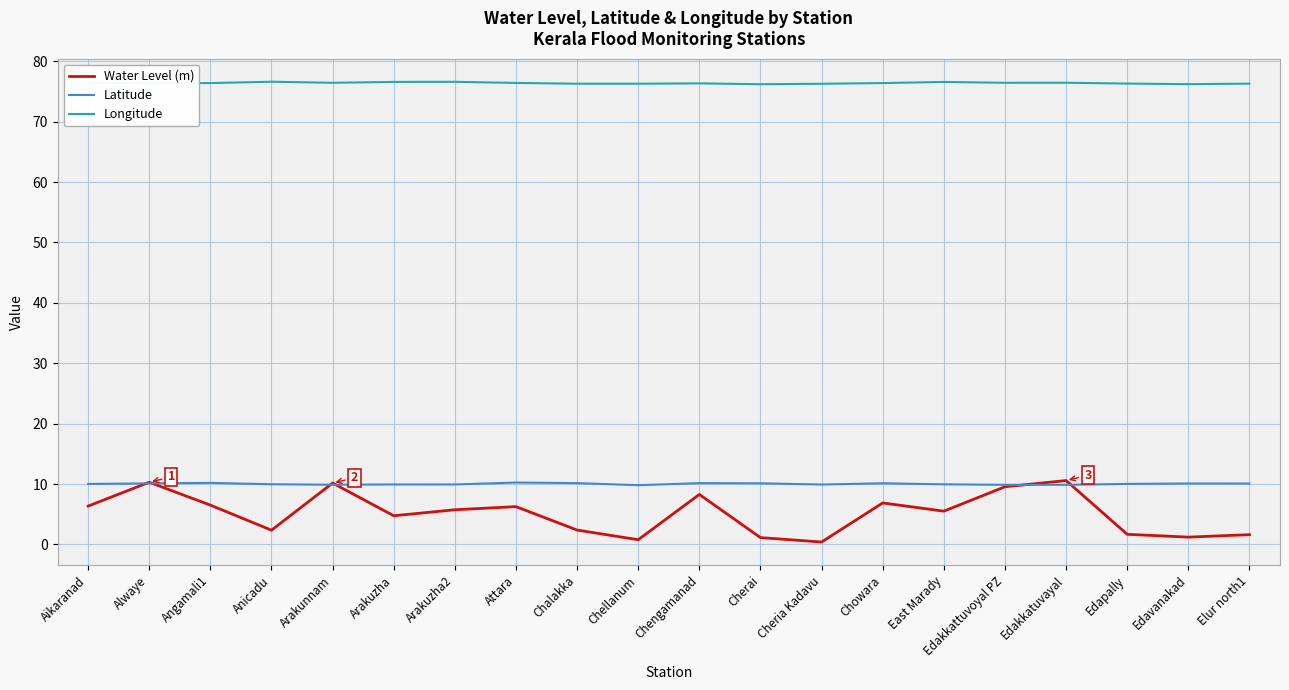

The Longitude series shows 28.9 at Elur north1. True or false?

False